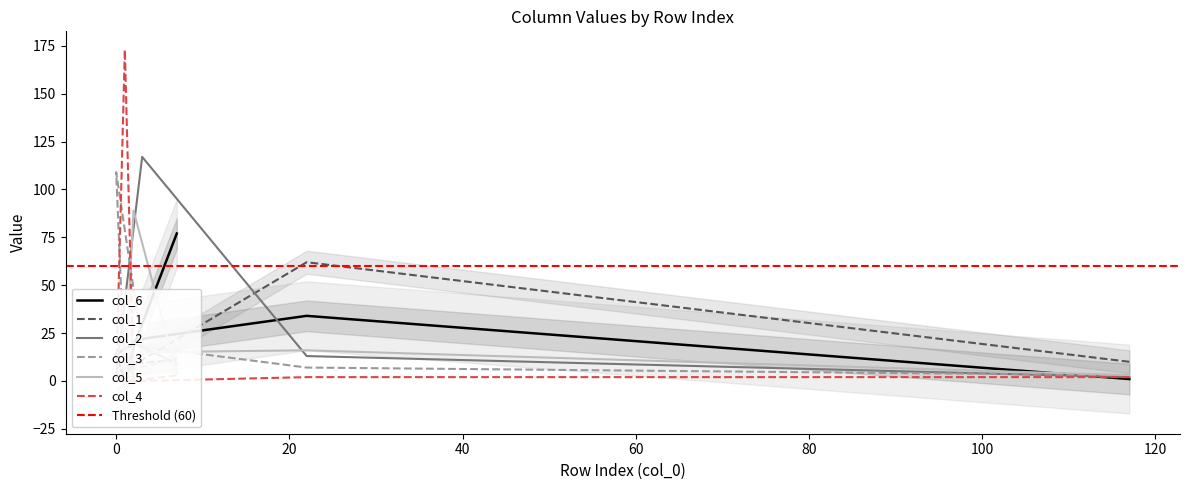

Which series has the widest spread of values?

col_4